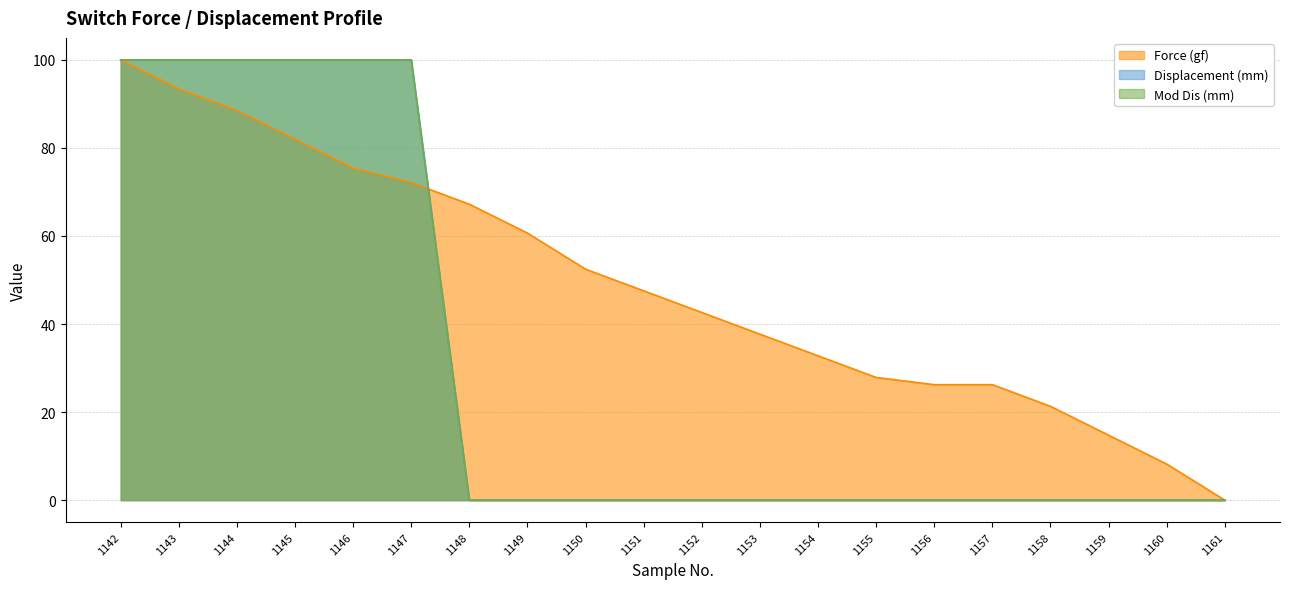

Is it true that Mod Dis (mm) equals -58.9 at 1150?

False